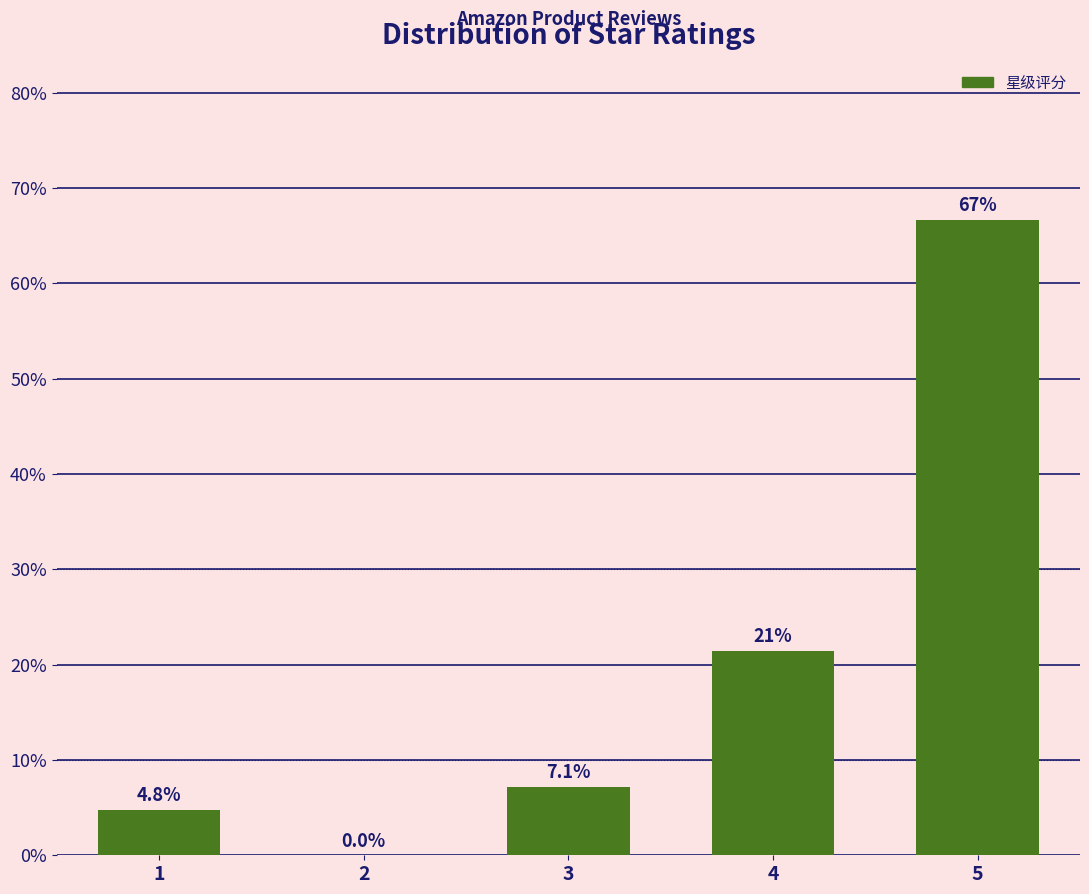

Reading left to right, extract all data points from this chart.

1=4.8	2=0.0	3=7.1	4=21.4	5=66.7